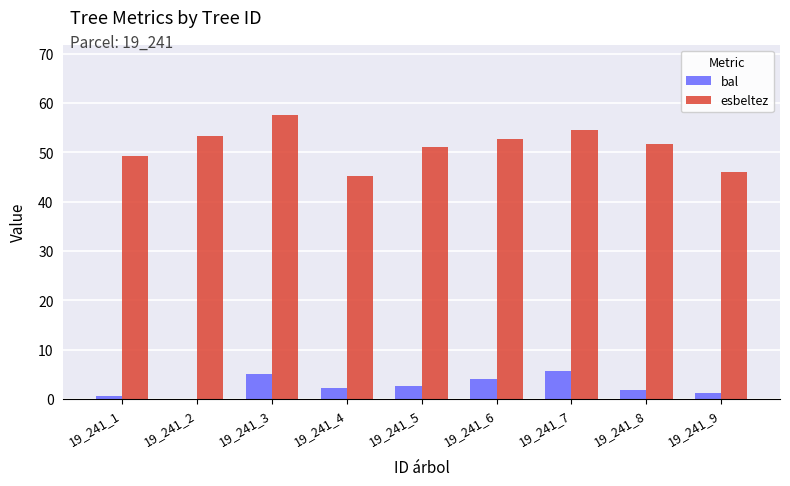

True or false: esbeltez has a value of 54.5 at 19_241_7.

True